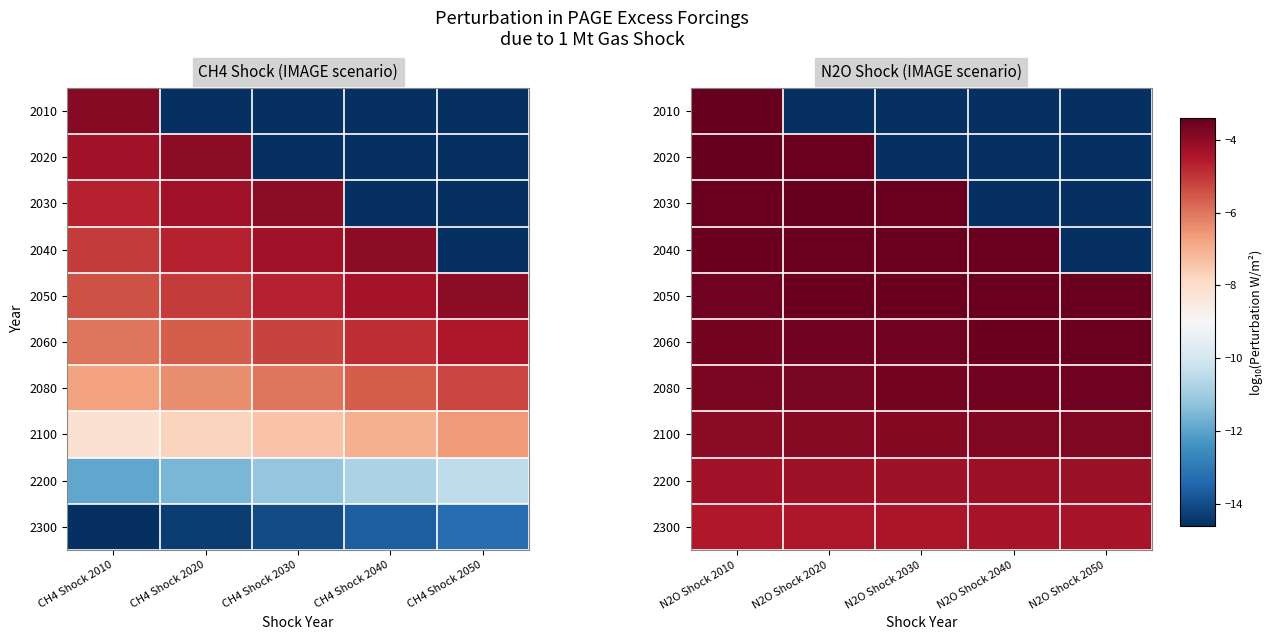

Rank the series at N2O Shock 2040 from highest to lowest value.

2050, 2040, 2060, 2080, 2100, 2200, 2300, 2010, 2020, 2030